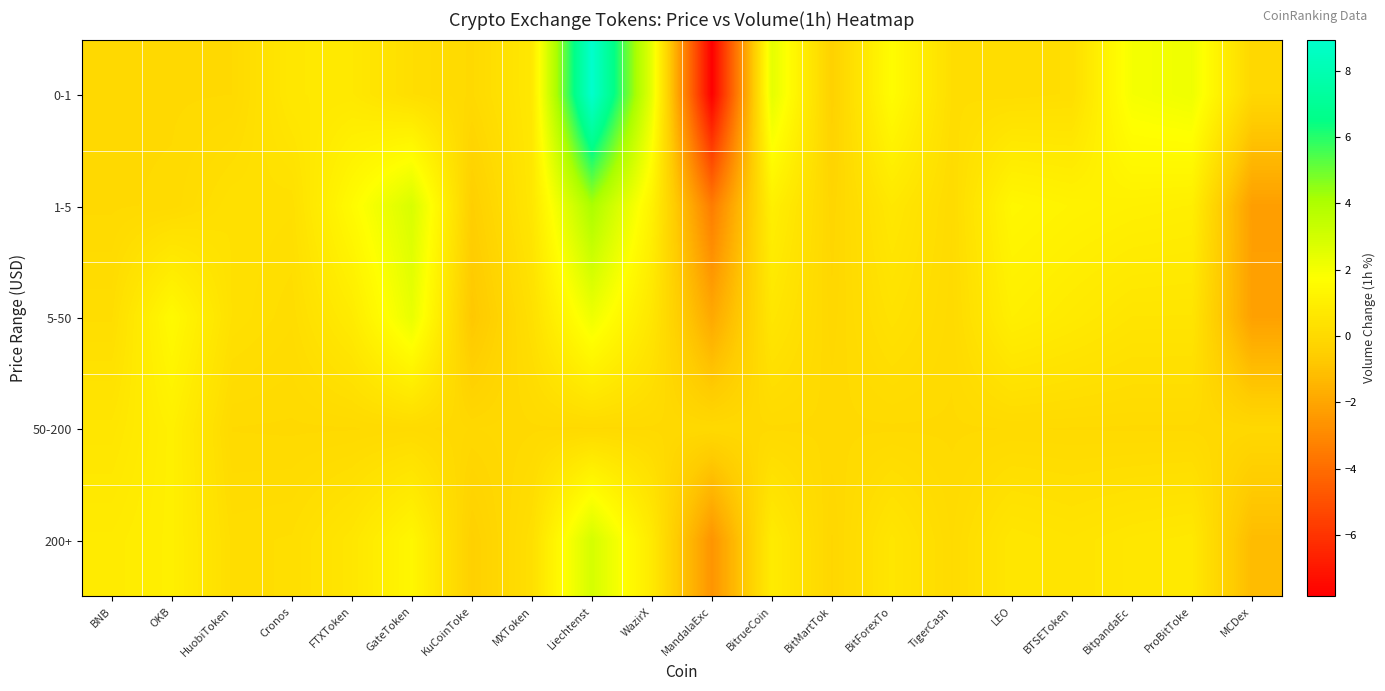

Which series changed the most between KuCoinToke and BitrueCoin?

0-1